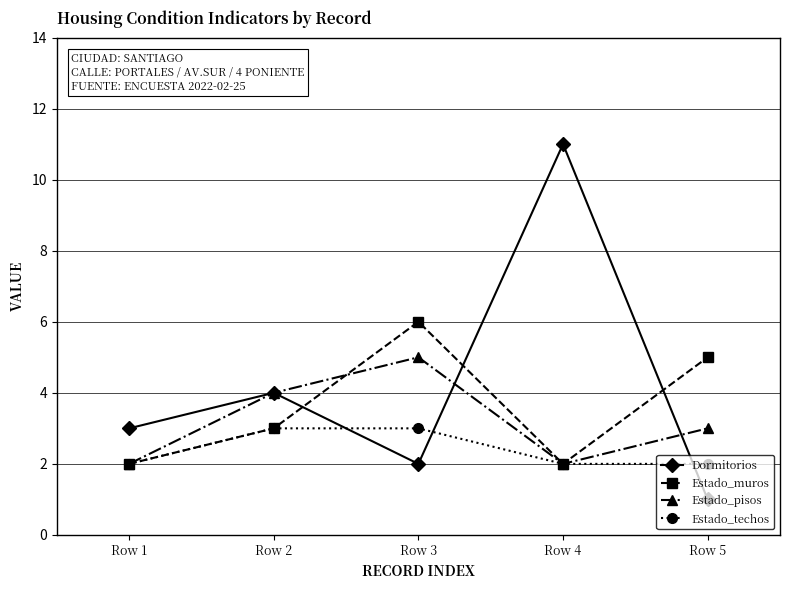

Is it true that Estado_pisos equals 3 at Row 4?

False